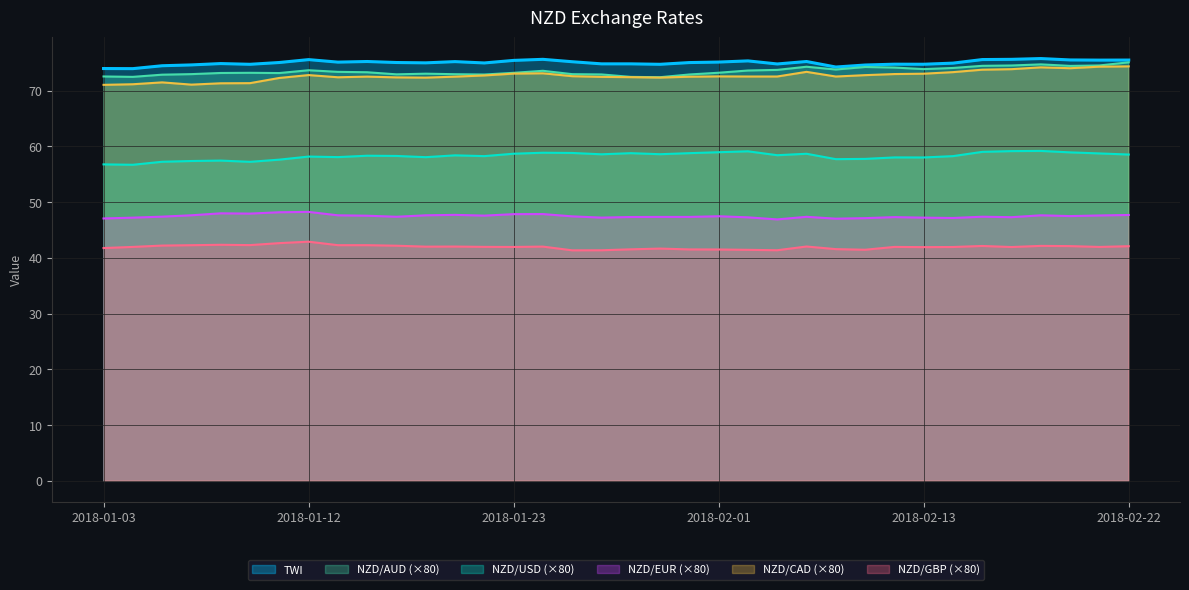

Reading right to left, list all the values displayed in this chart.

NZD/USD: 58.5	58.7	58.9	59.2	59.1	59.0	58.2	58.0	58.0	57.7	57.7	58.7	58.4	59.1	58.9	58.8	58.6	58.8	58.6	58.8	58.8	58.7	58.2	58.4	58.1	58.3	58.3	58.1	58.2	57.6	57.2	57.4	57.4	57.2	56.7	56.8
NZD/AUD: 75.1	74.5	74.4	74.7	74.5	74.4	74.1	73.8	74.1	74.2	73.8	74.3	73.7	73.6	73.2	72.9	72.4	72.5	72.9	72.9	73.5	73.2	72.9	72.9	73.0	72.9	73.3	73.4	73.6	73.1	73.2	73.2	72.9	72.8	72.5	72.5
NZD/EUR: 47.7	47.6	47.5	47.6	47.3	47.4	47.1	47.2	47.3	47.1	47.0	47.4	46.9	47.3	47.5	47.3	47.3	47.3	47.2	47.4	47.8	47.8	47.6	47.7	47.6	47.4	47.6	47.6	48.2	48.2	47.9	48.0	47.6	47.4	47.2	47.1
NZD/CAD: 74.3	74.3	74.0	74.2	73.8	73.7	73.3	73.0	73.0	72.8	72.5	73.4	72.5	72.5	72.5	72.5	72.3	72.4	72.5	72.6	73.1	73.0	72.7	72.5	72.3	72.4	72.5	72.4	72.8	72.3	71.3	71.3	71.1	71.5	71.1	71.0
NZD/GBP: 42.1	42.0	42.1	42.1	41.9	42.1	41.9	41.9	42.0	41.4	41.6	42.0	41.4	41.4	41.5	41.5	41.7	41.5	41.4	41.3	42.0	41.9	42.0	42.0	42.0	42.2	42.3	42.3	42.9	42.6	42.3	42.3	42.3	42.2	42.0	41.8
TWI: 75.5	75.5	75.5	75.7	75.6	75.6	74.9	74.7	74.7	74.6	74.2	75.2	74.8	75.3	75.1	75.0	74.7	74.8	74.8	75.2	75.6	75.4	75.0	75.2	75.0	75.0	75.2	75.1	75.5	75.0	74.7	74.8	74.6	74.5	73.9	74.0